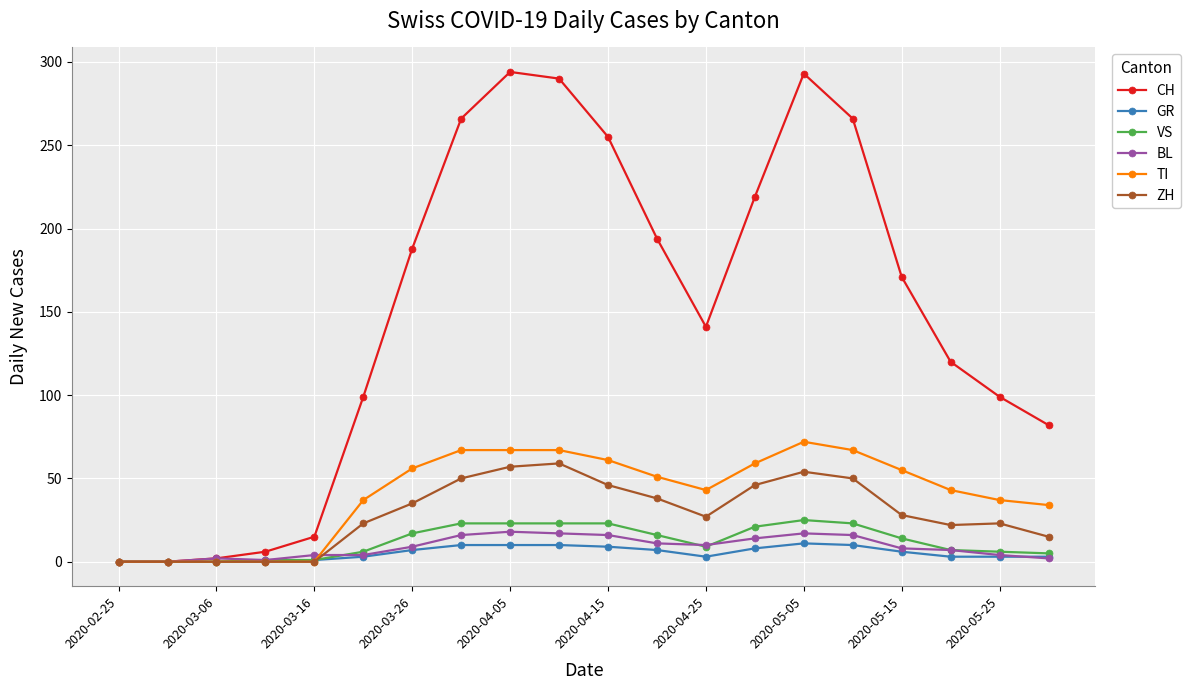

Which series has the widest spread of values?

CH